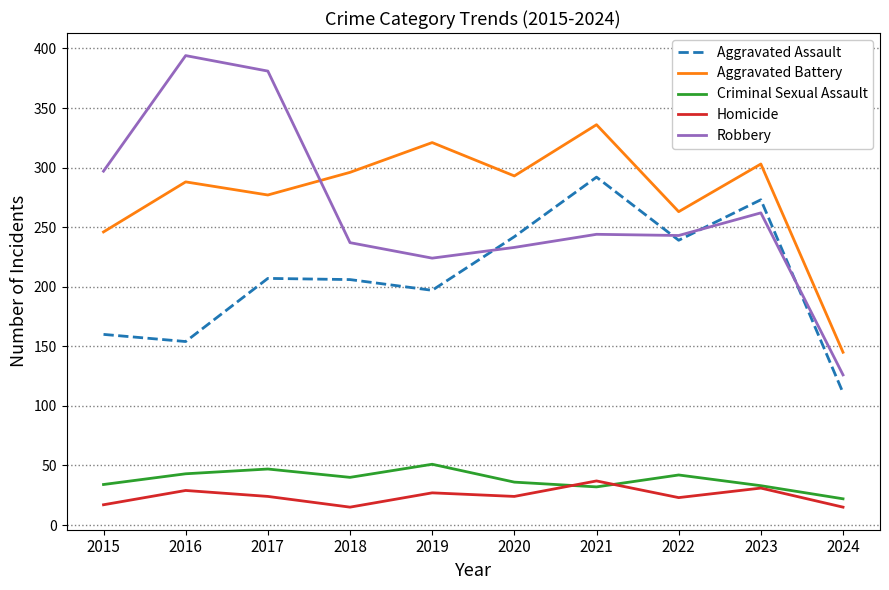

What are all the series names shown in the legend?

Aggravated Assault, Aggravated Battery, Criminal Sexual Assault, Homicide, Robbery